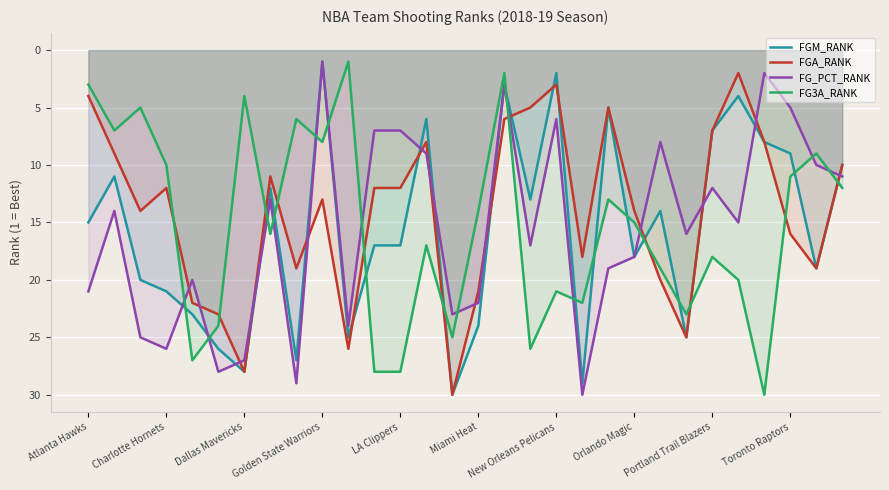

The value of FG3A_RANK at Dallas Mavericks is 4. True or false?

True